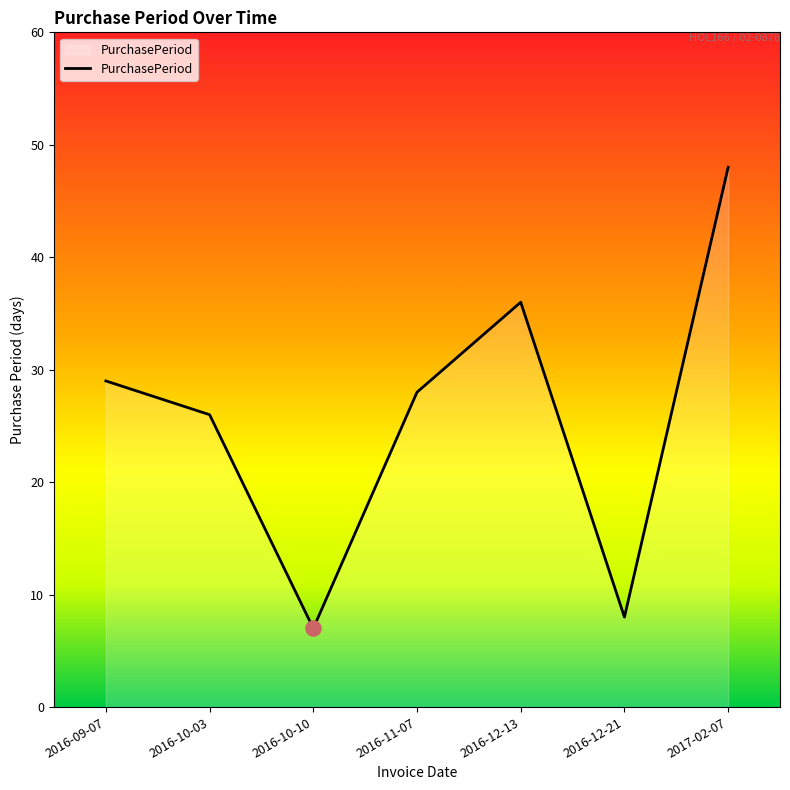

What is the change in value from 2016-10-10 to 2016-12-13?

+29